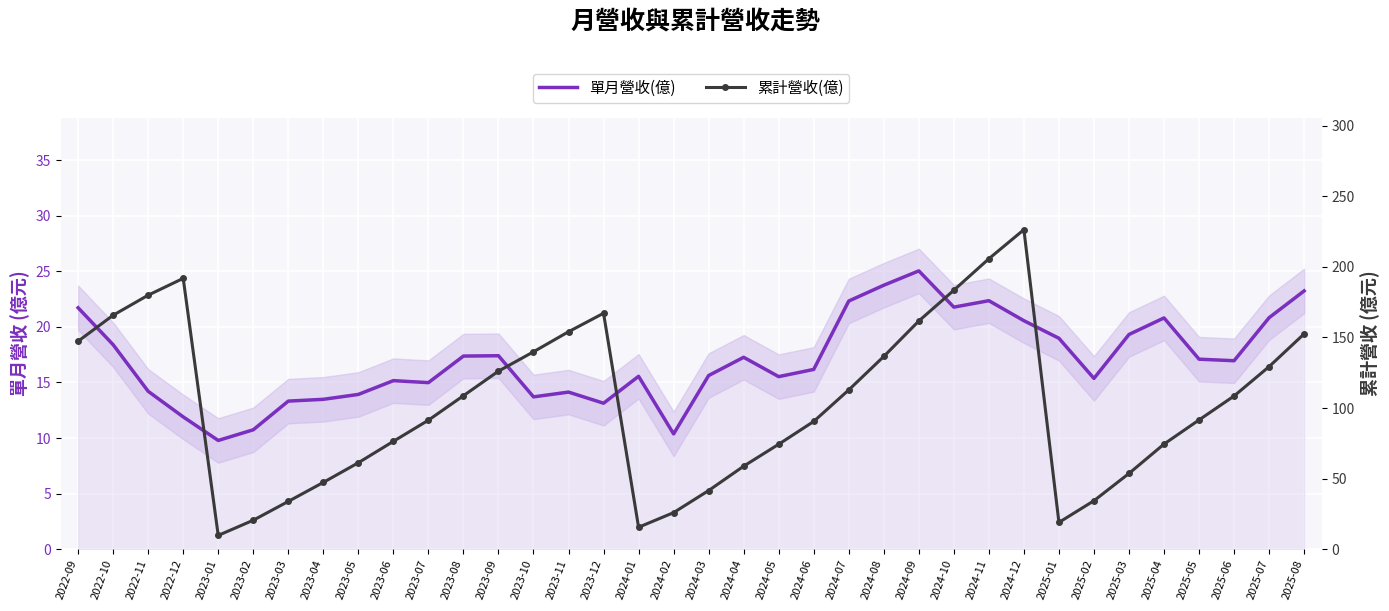

Reading right to left, list all the values displayed in this chart.

單月營收(億): 2025-08=23.2	2025-07=20.8	2025-06=16.9	2025-05=17.1	2025-04=20.8	2025-03=19.3	2025-02=15.4	2025-01=19.0	2024-12=20.6	2024-11=22.4	2024-10=21.8	2024-09=25.0	2024-08=23.7	2024-07=22.3	2024-06=16.2	2024-05=15.5	2024-04=17.3	2024-03=15.6	2024-02=10.4	2024-01=15.6	2023-12=13.1	2023-11=14.1	2023-10=13.7	2023-09=17.4	2023-08=17.4	2023-07=15.0	2023-06=15.2	2023-05=13.9	2023-04=13.5	2023-03=13.3	2023-02=10.7	2023-01=9.8	2022-12=11.9	2022-11=14.2	2022-10=18.4	2022-09=21.7
累計營收(億): 2025-08=152.5	2025-07=129.3	2025-06=108.5	2025-05=91.5	2025-04=74.4	2025-03=53.6	2025-02=34.3	2025-01=19.0	2024-12=226.3	2024-11=205.7	2024-10=183.4	2024-09=161.6	2024-08=136.5	2024-07=112.8	2024-06=90.5	2024-05=74.3	2024-04=58.8	2024-03=41.5	2024-02=25.9	2024-01=15.6	2023-12=167.1	2023-11=154.0	2023-10=139.8	2023-09=126.1	2023-08=108.7	2023-07=91.4	2023-06=76.4	2023-05=61.2	2023-04=47.3	2023-03=33.8	2023-02=20.5	2023-01=9.8	2022-12=191.8	2022-11=179.9	2022-10=165.7	2022-09=147.3